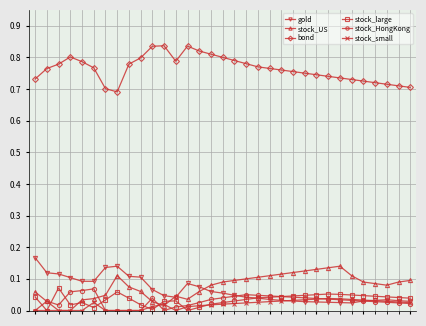

True or false: bond has more than 2 interior local peaks.

True